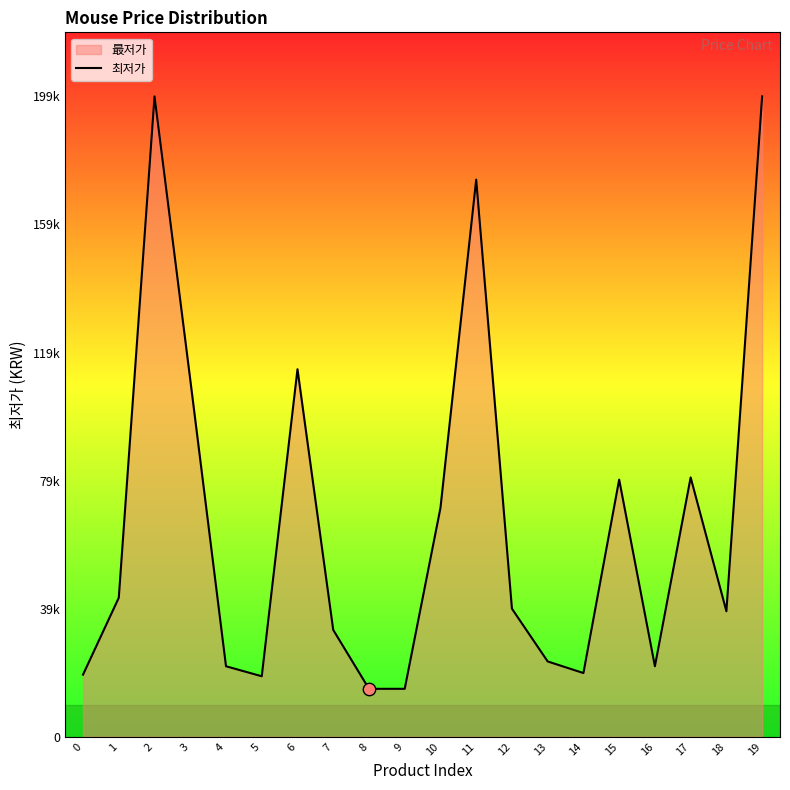

Which has a higher value, 0 or 10?

10